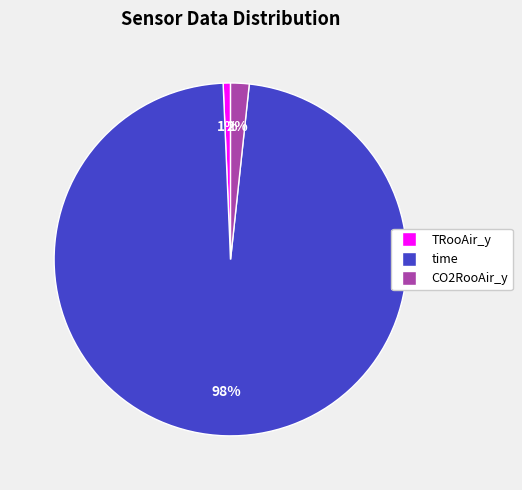

What is the majority slice?

time